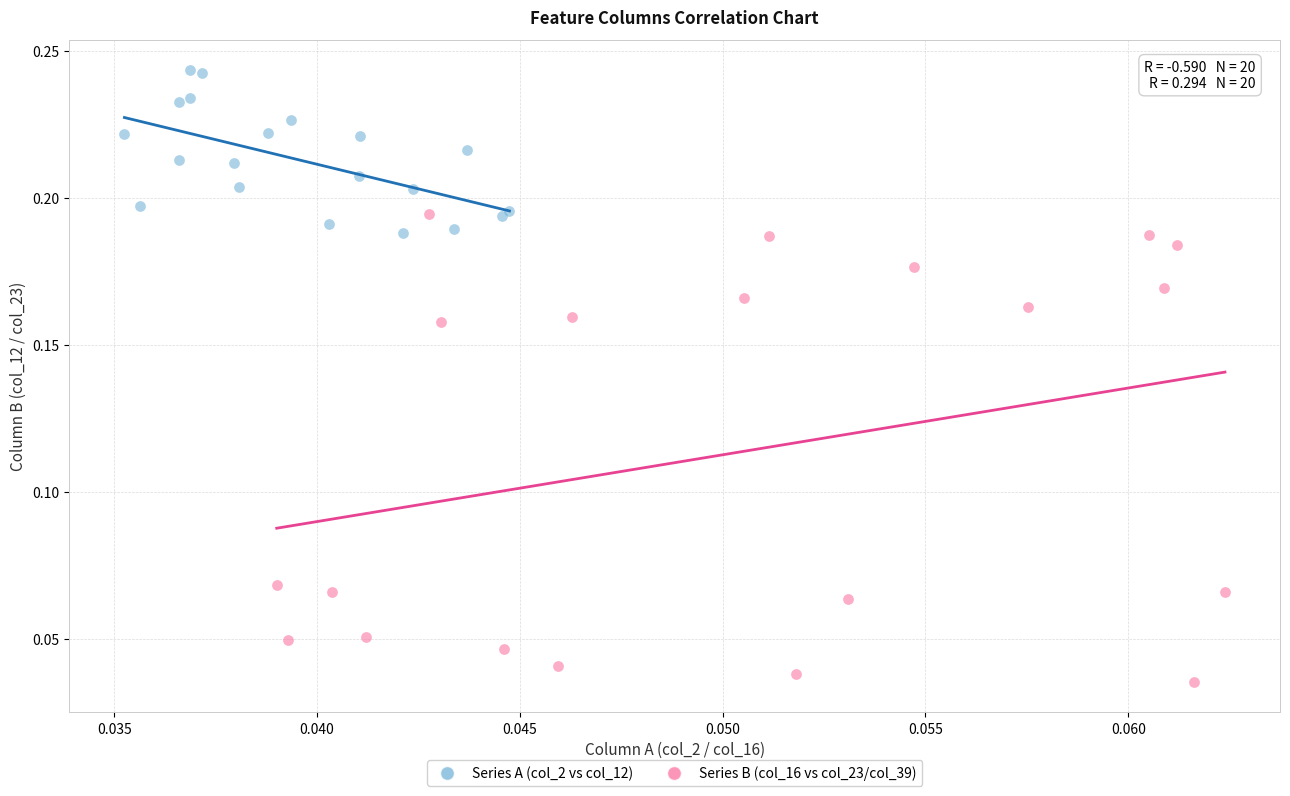

What are all the series names shown in the legend?

Series A (col_2 vs col_12), Series B (col_16 vs col_23/col_39)